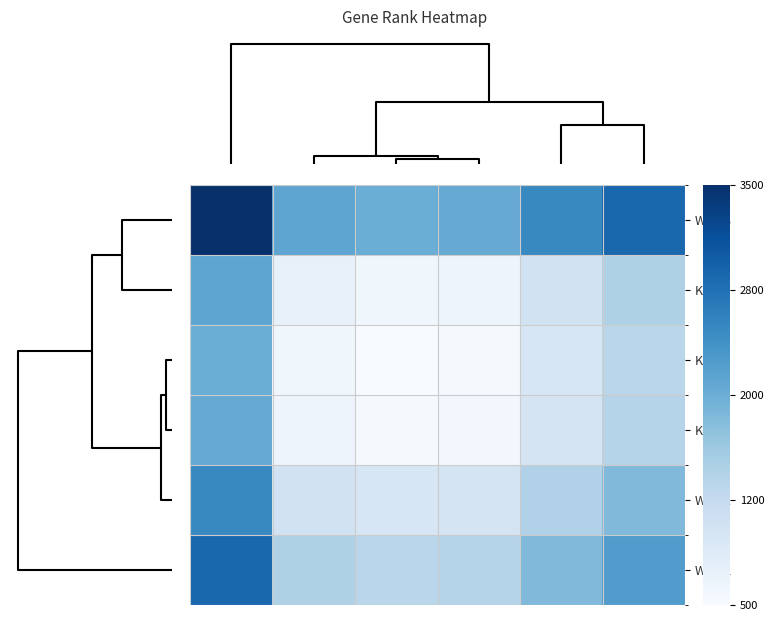

Reading left to right, what are all the values shown in this chart?

row_0: 3578.0	2148.5	2040.0	2086.5	2527.5	2928.0
row_1: 2148.5	719.0	610.5	657.0	1098.0	1498.5
row_2: 2040.0	610.5	502.0	548.5	989.5	1390.0
row_3: 2086.5	657.0	548.5	595.0	1036.0	1436.5
row_4: 2527.5	1098.0	989.5	1036.0	1477.0	1877.5
row_5: 2928.0	1498.5	1390.0	1436.5	1877.5	2278.0